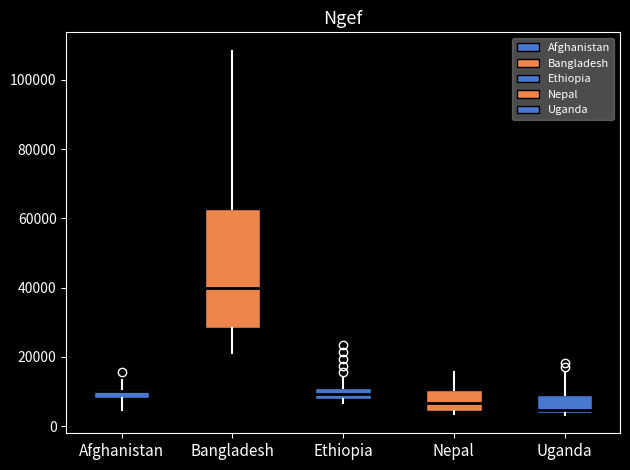

Comparing the boxes themselves (not the whiskers), which one is the tallest?

Bangladesh